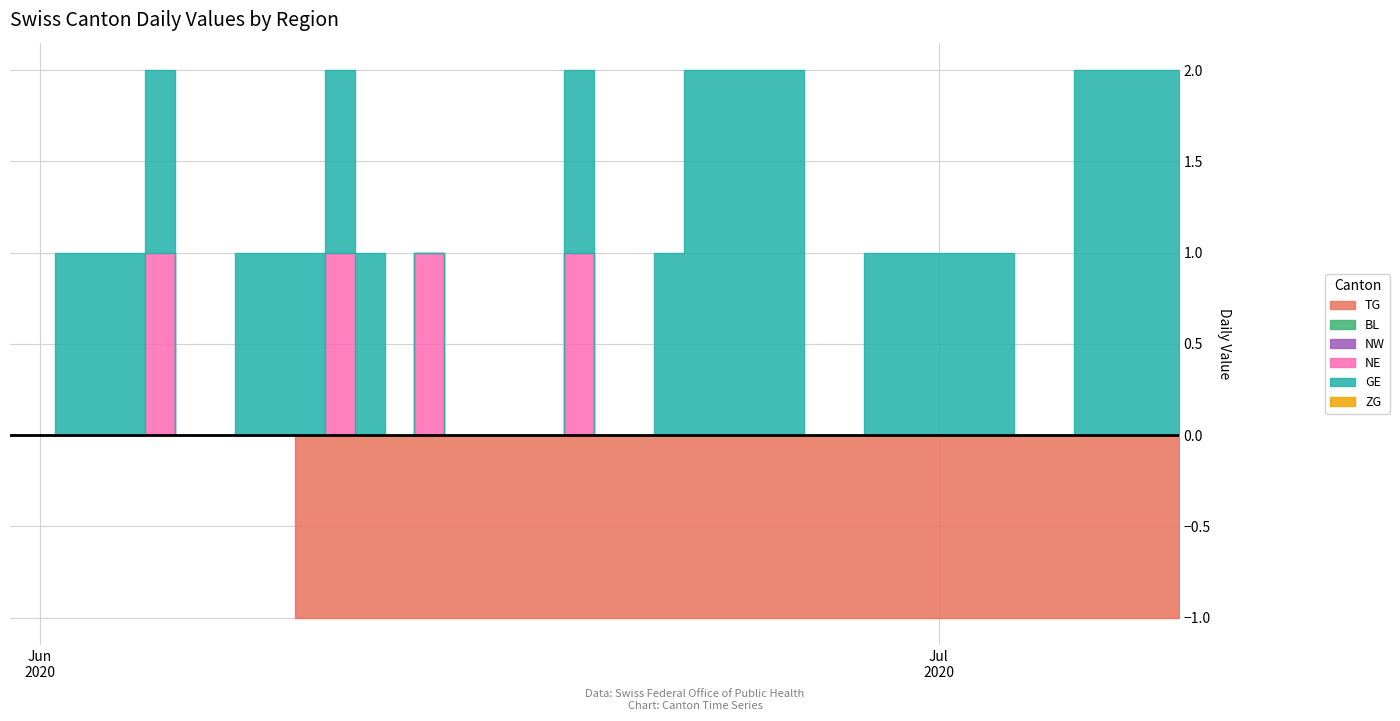

Does the chart display data point markers on the line(s)?

No